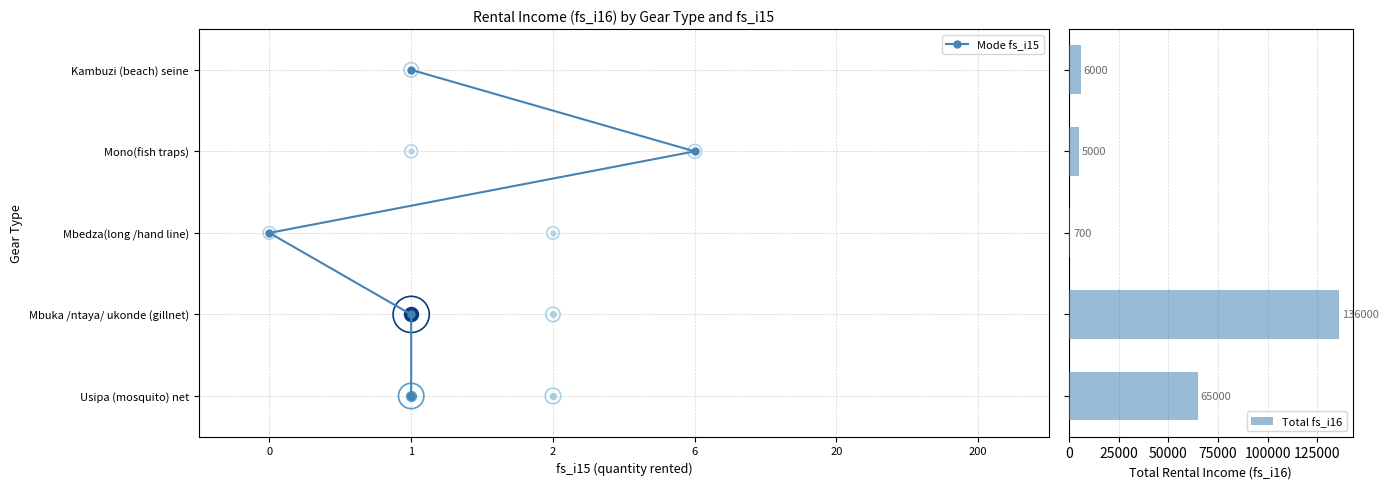

Which series has the widest spread of values?

Total fs_i16